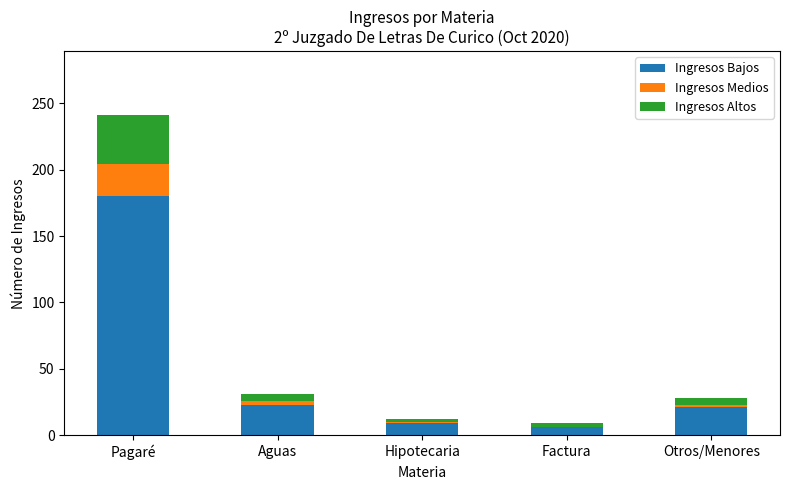

Count the number of data series in this chart.

3